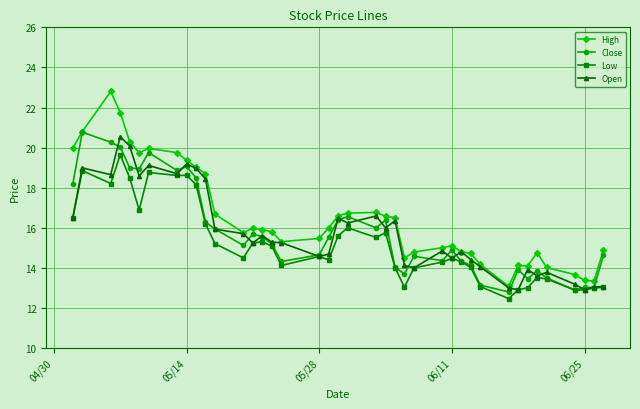

What is the value of the Open point at the 31st from the left?

14.1